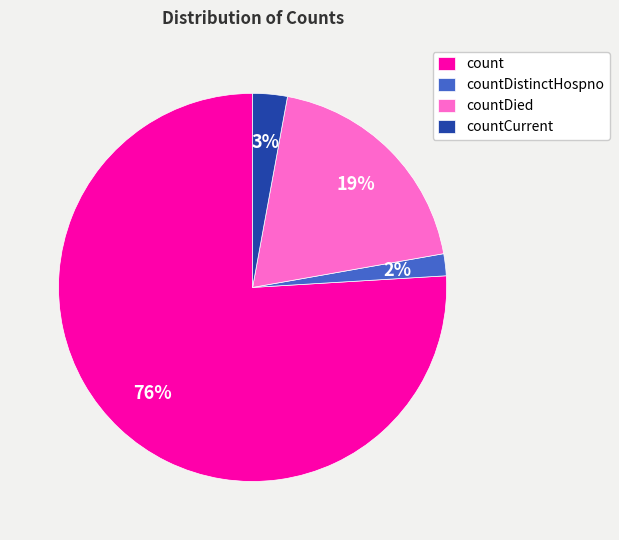

Does any single category account for the majority?

Yes